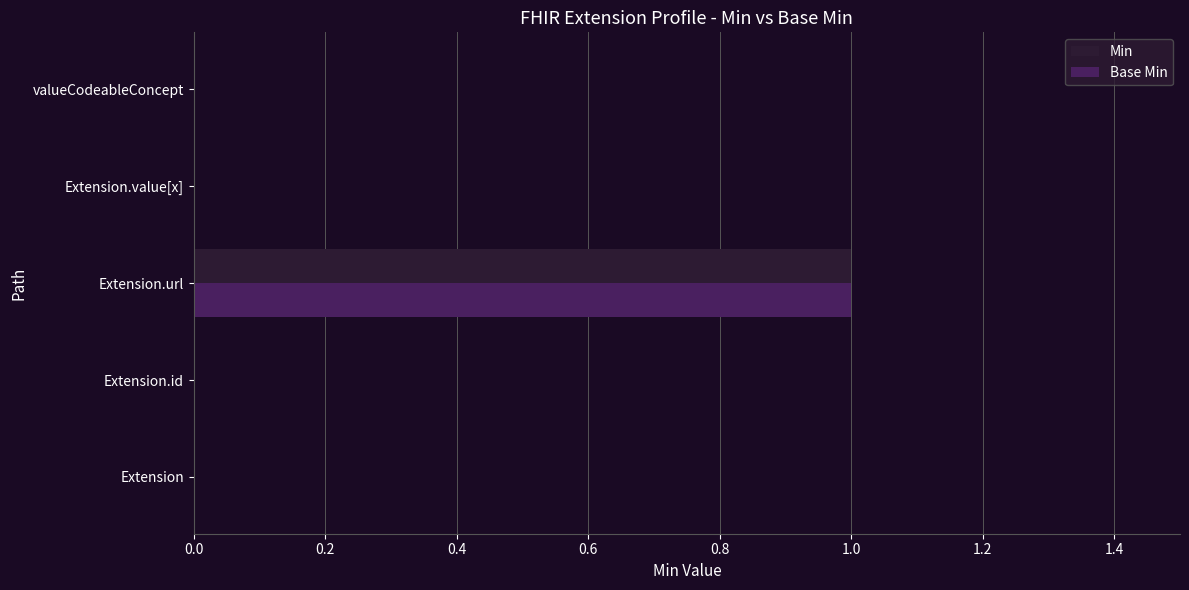

How many series are shown in this chart?

2